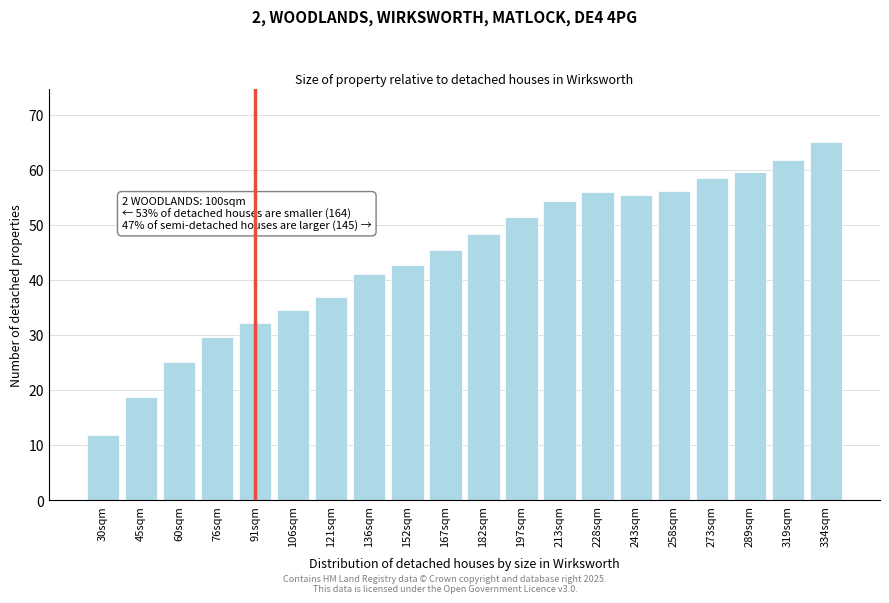

What is the difference between the values at 167sqm and 273sqm?

13.1